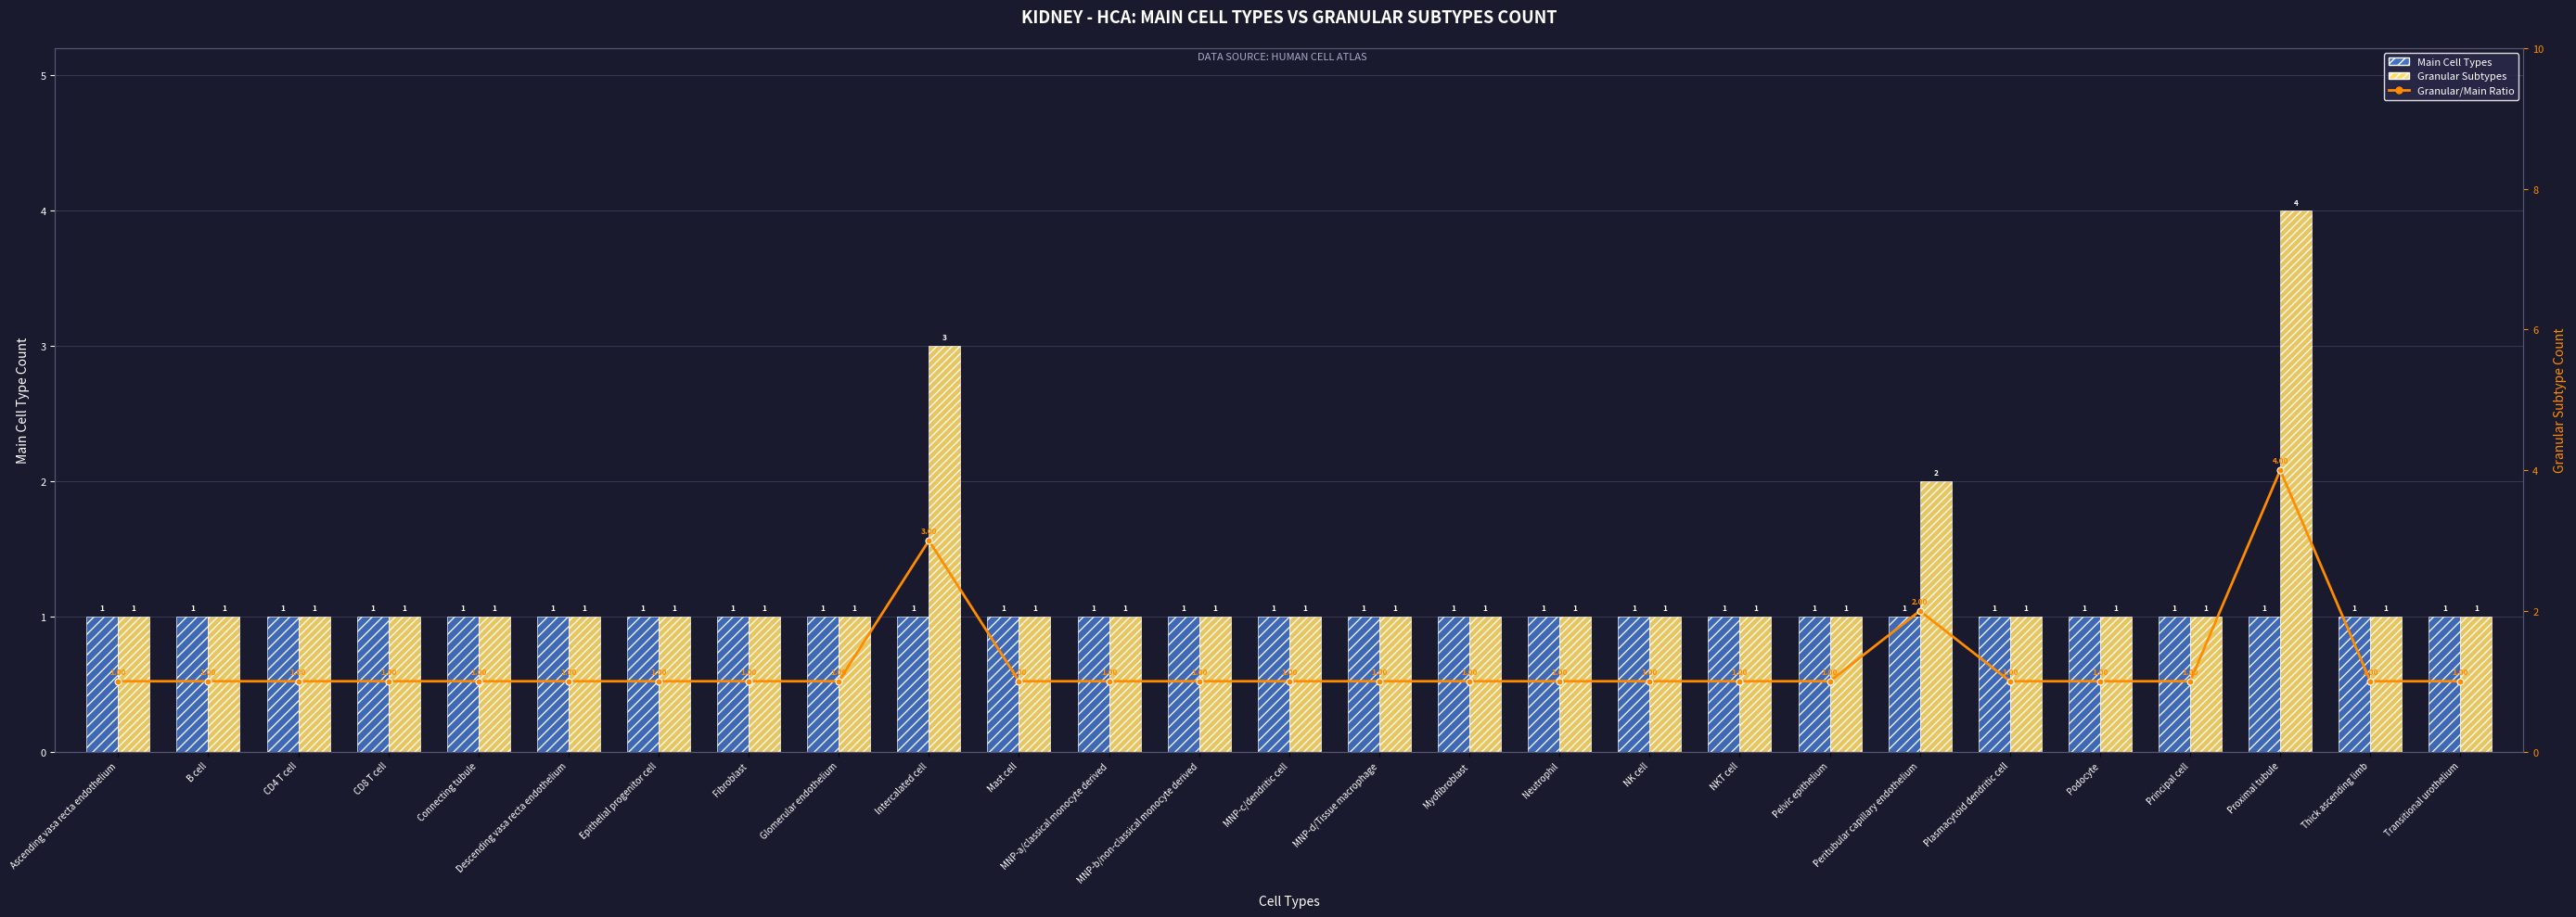

Which category has the lowest value across all series?

Ascending vasa recta endothelium